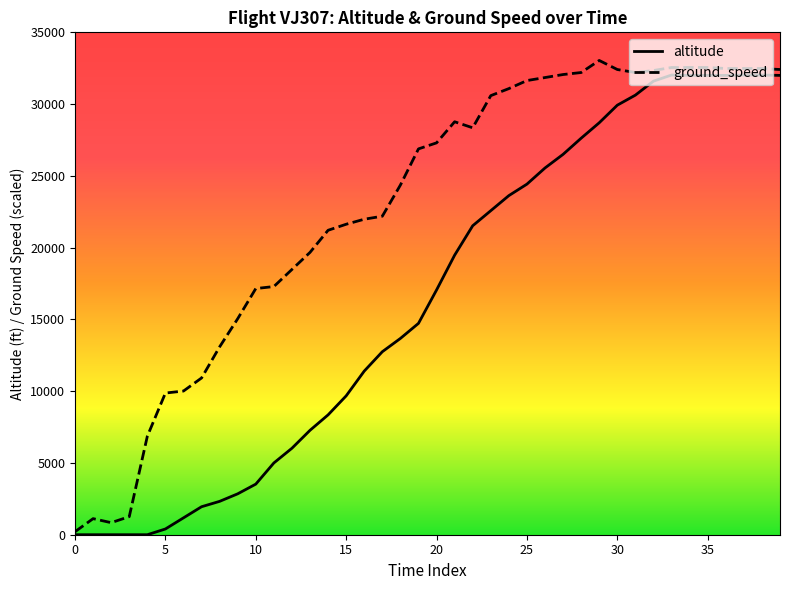

At how many categories does at least one series exceed 25813?

21